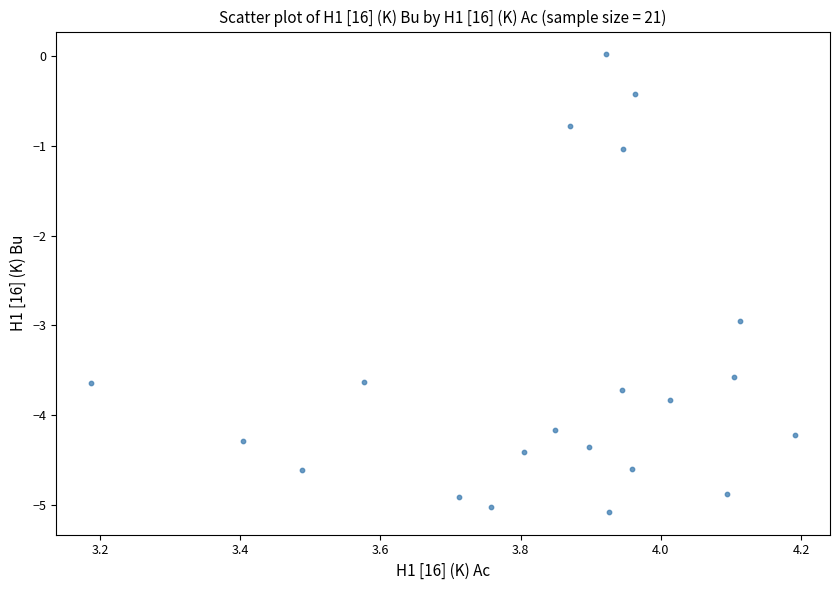

What is the range of X values (max minus min)?

1.0